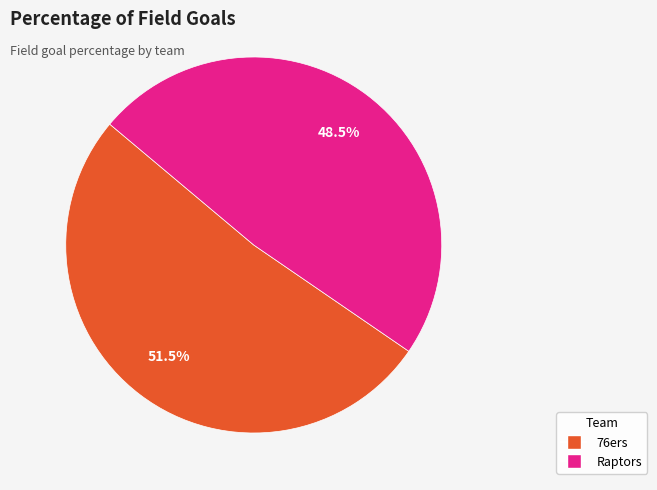

Which has a higher value, 76ers or Raptors?

76ers